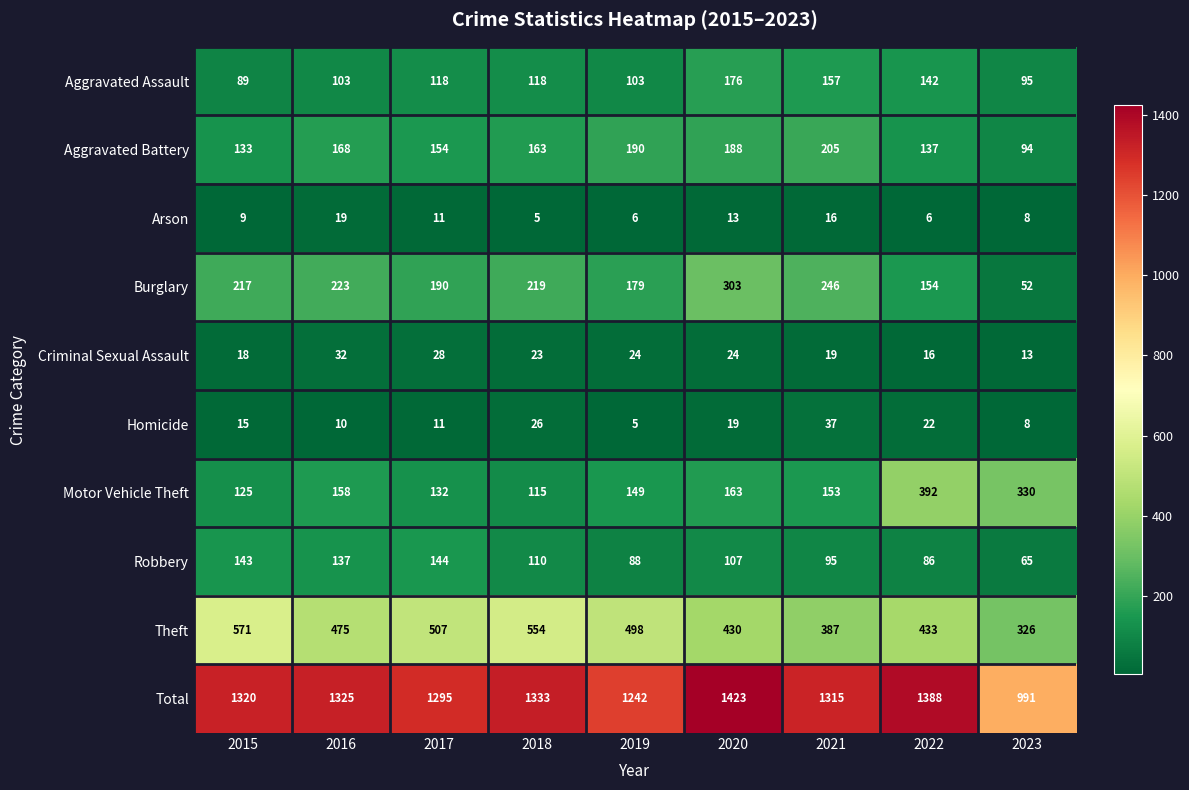

What is the greatest value displayed?

1423